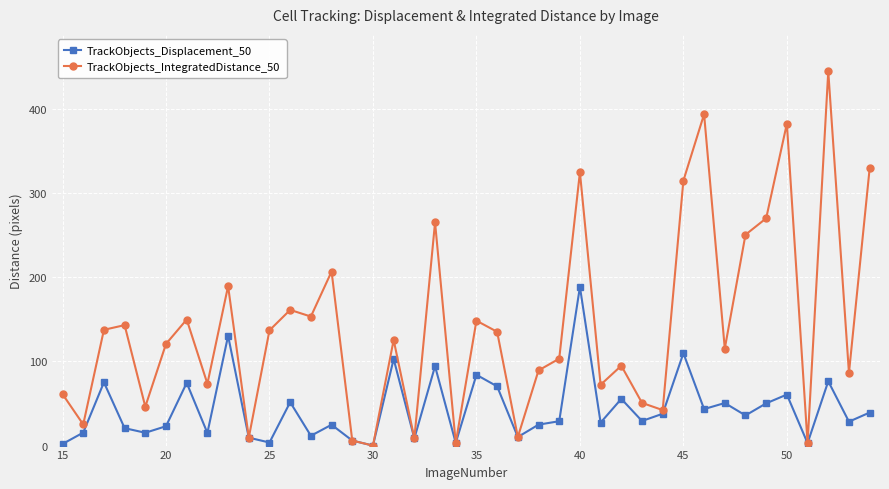

Which series has the largest total across all categories?

TrackObjects_IntegratedDistance_50